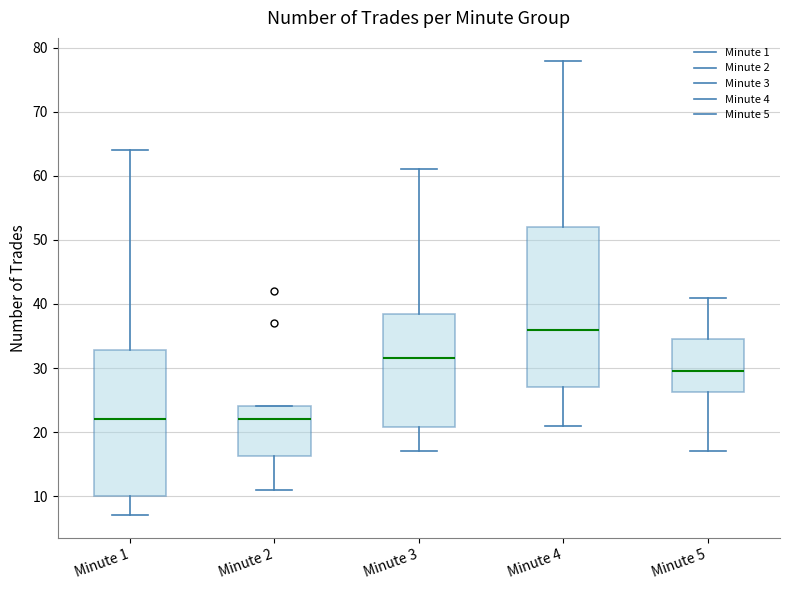

Where is the upper edge of the box for Minute 2 on the y-axis? The values are not printed on the chart, so give them approximately, as read against the axis.

24